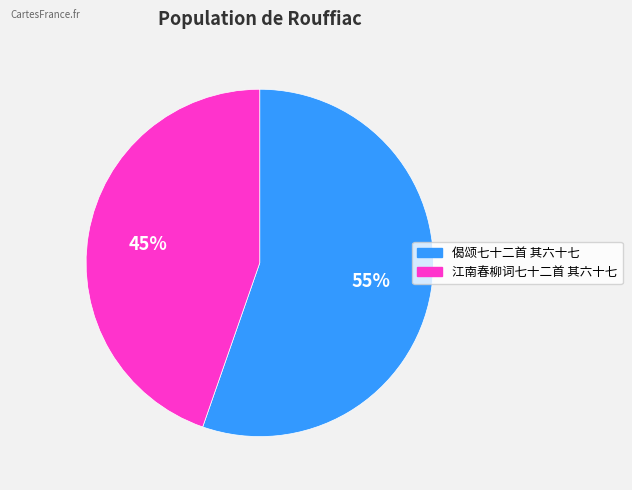

Combined, do 偈颂七十二首 其六十七 and 江南春柳词七十二首 其六十七 account for over 50%?

Yes